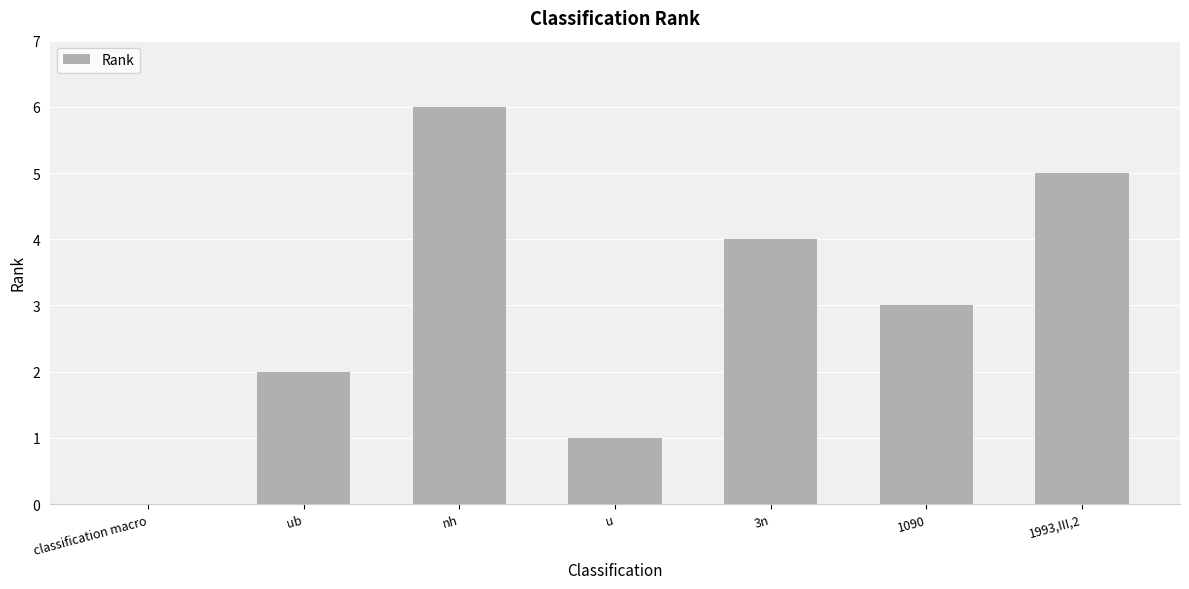

Where does the data first go above 3?

nh